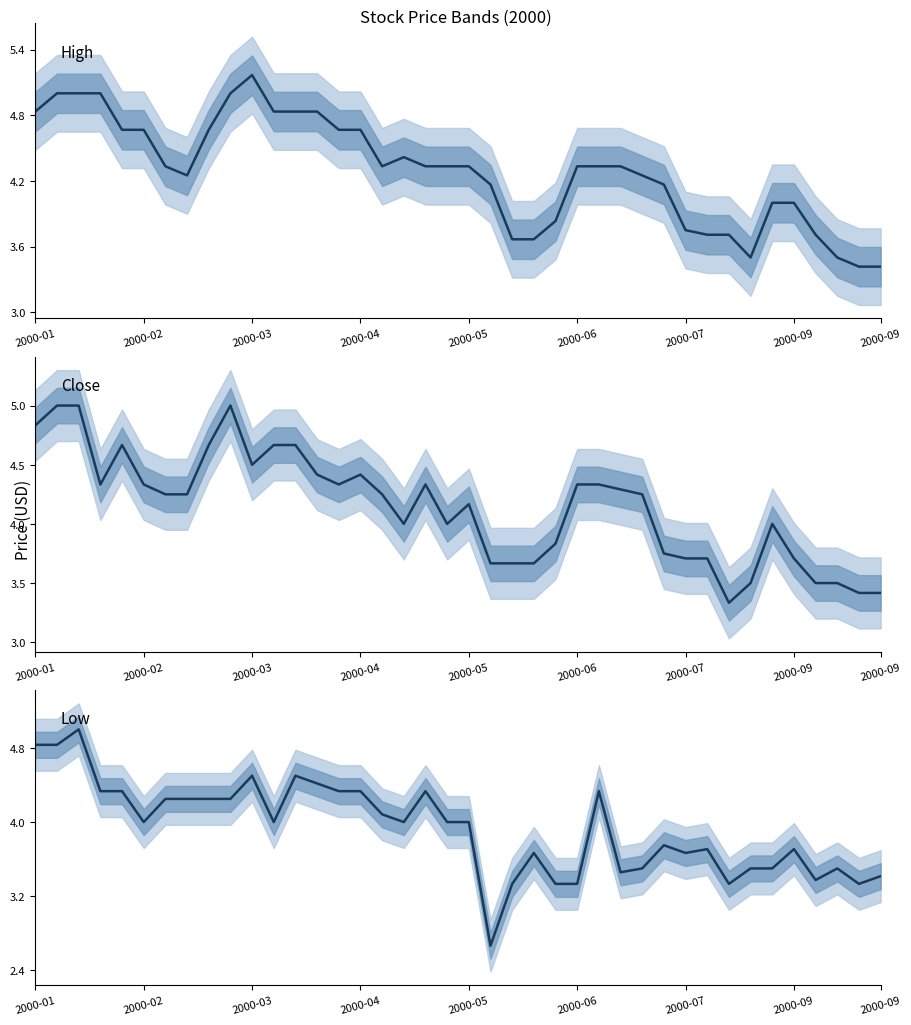

What is the difference between the maximum and minimum values in the Close series?

1.7